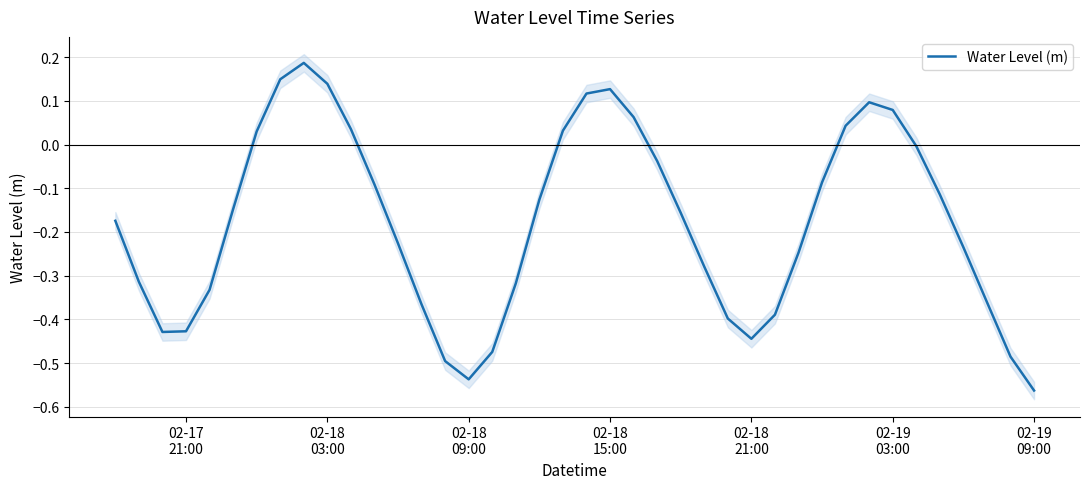

Reading left to right, what are all the values shown in this chart?

-0.2	-0.3	-0.4	-0.4	-0.3	-0.1	0.0	0.1	0.2	0.1	0.0	-0.1	-0.2	-0.4	-0.5	-0.5	-0.5	-0.3	-0.1	0.0	0.1	0.1	0.1	-0.0	-0.2	-0.3	-0.4	-0.4	-0.4	-0.2	-0.1	0.0	0.1	0.1	-0.0	-0.1	-0.2	-0.4	-0.5	-0.6